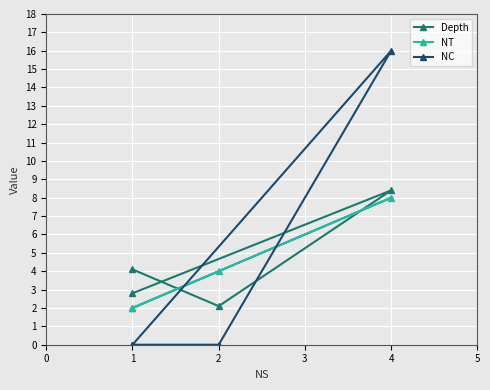

True or false: NC has more than 1 interior local peaks.

False